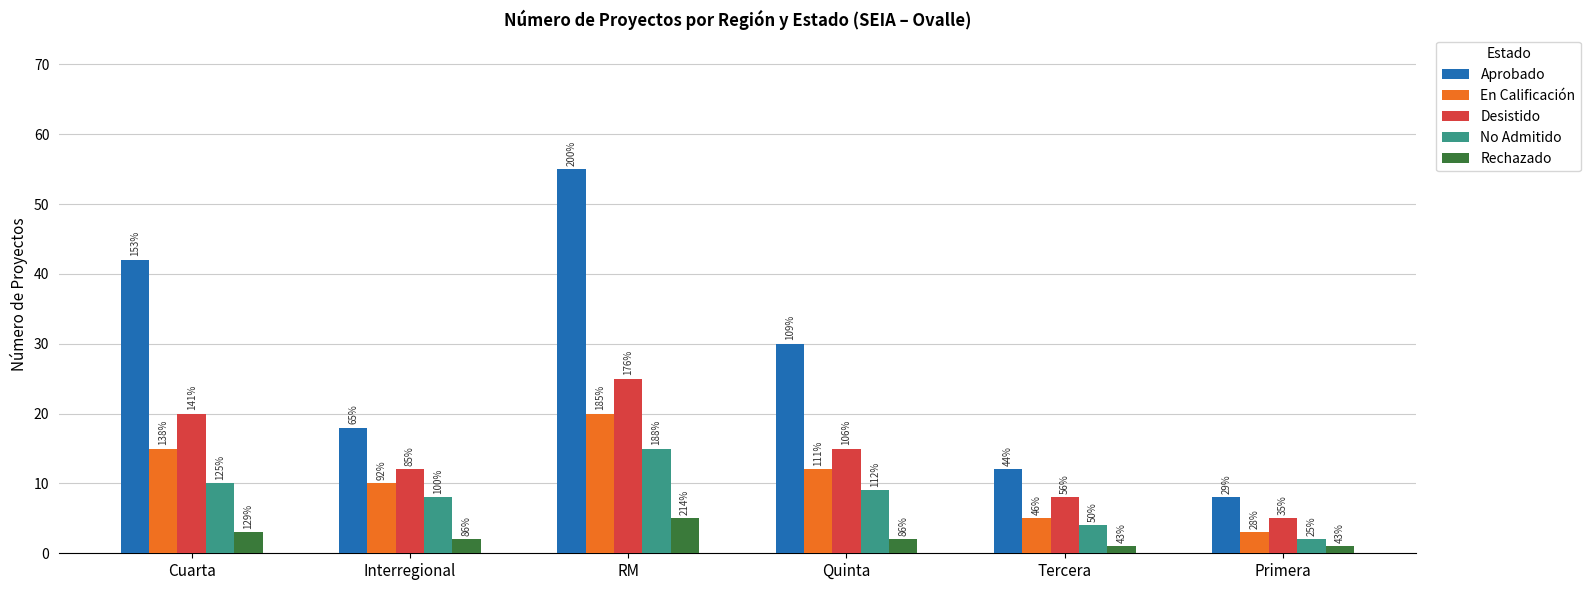

What is the value of the En Calificación bar at the 5th from the left?

5